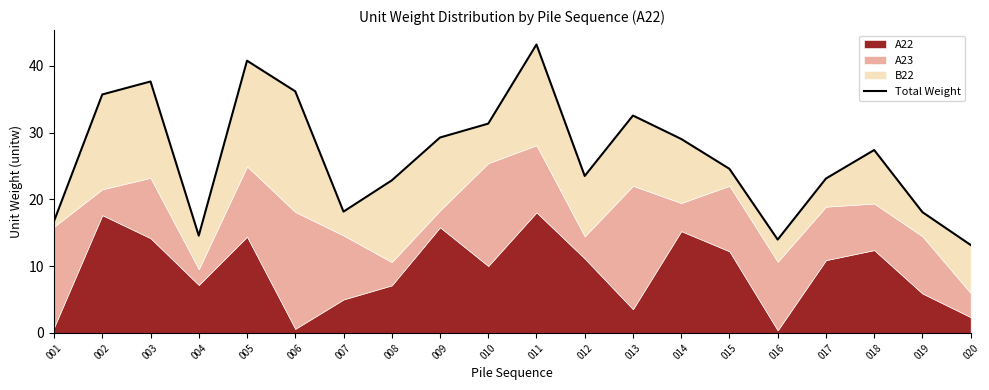

At which category does the data reach its first local valley?

004